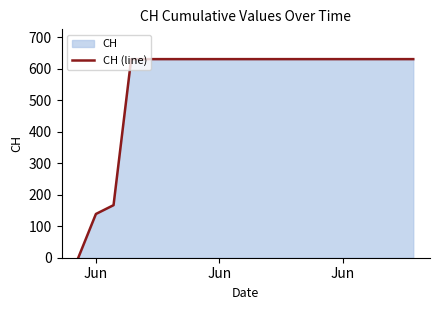

What is the difference between the maximum and minimum values?

631